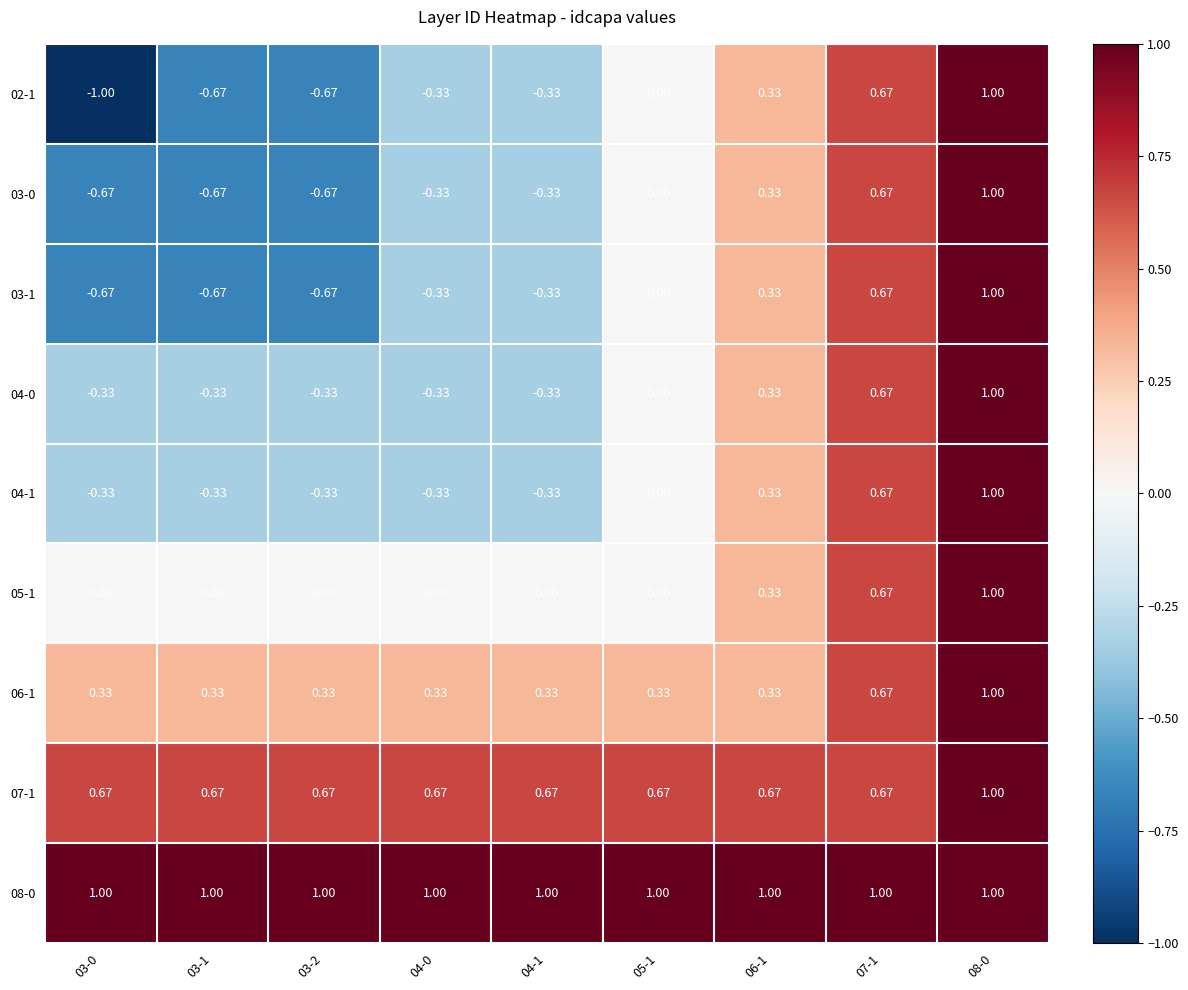

How many data points in 03-0 are less than 0?

5